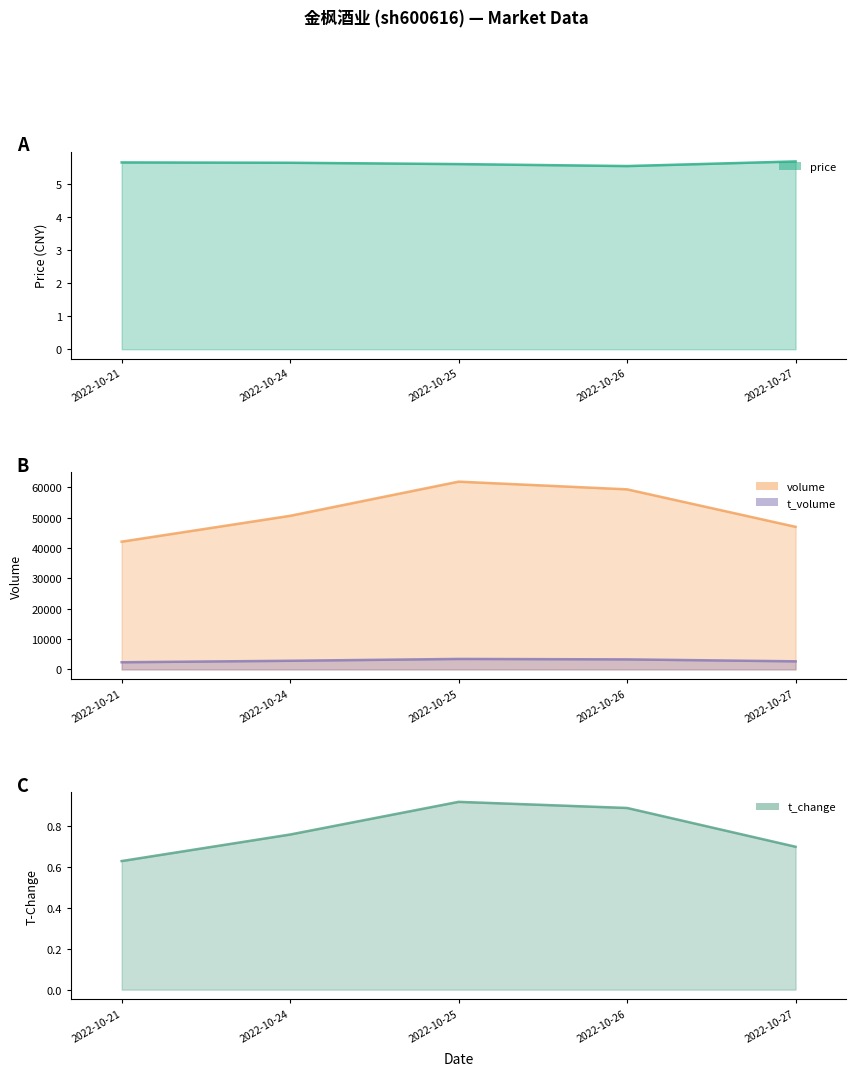

True or false: volume has a value of 46971.0 at 2022-10-27.

True